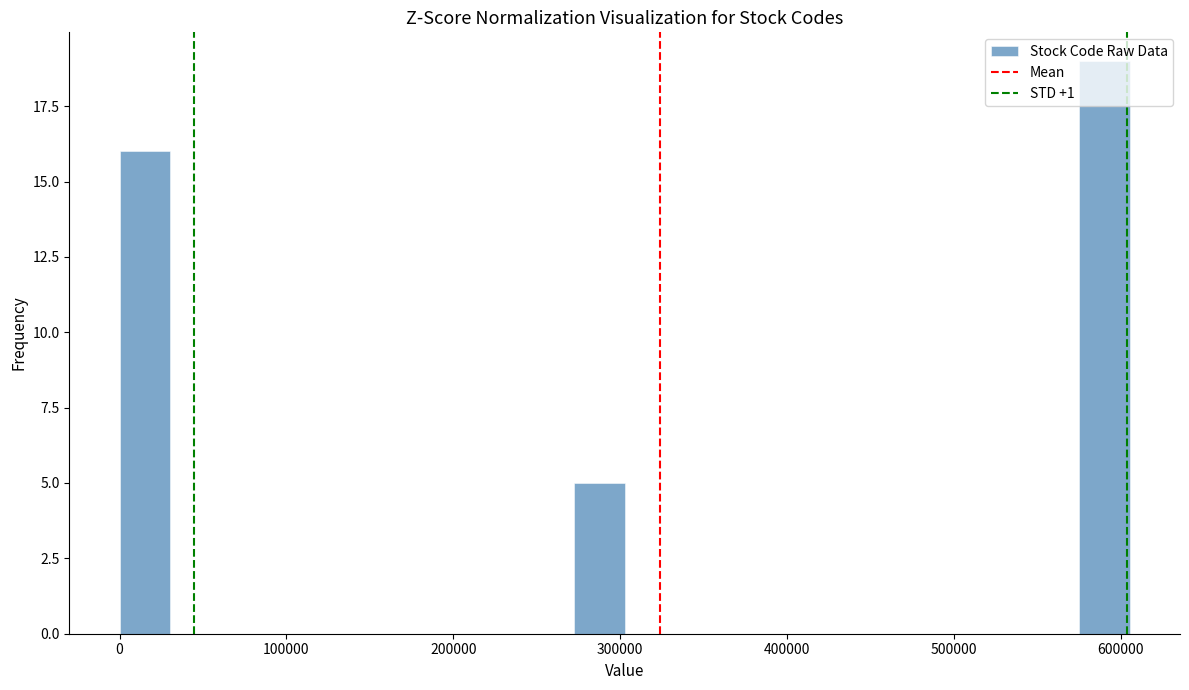

Around what value on the x-axis is the tallest bar? Give the approximate position of its centre, as read against the axis.

590000